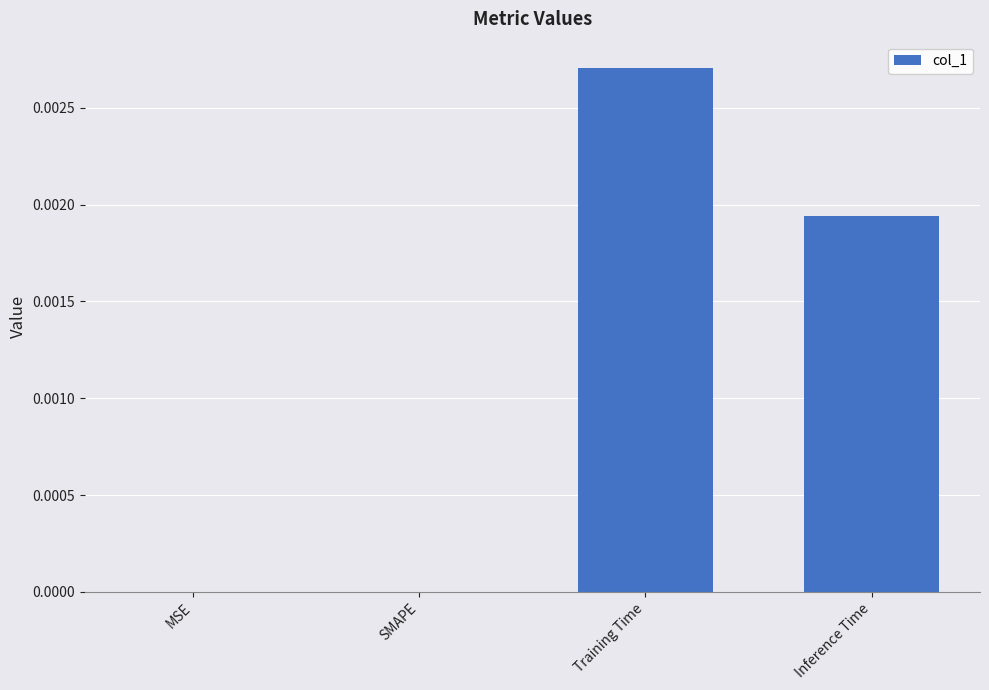

True or false: the data shows 0.0 at Inference Time.

True